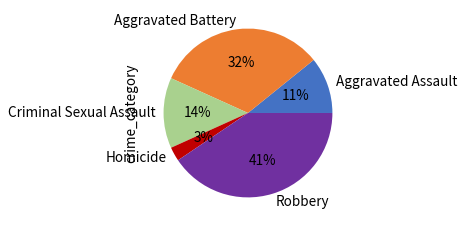

Do Criminal Sexual Assault and Aggravated Battery together represent more than half of the pie?

No